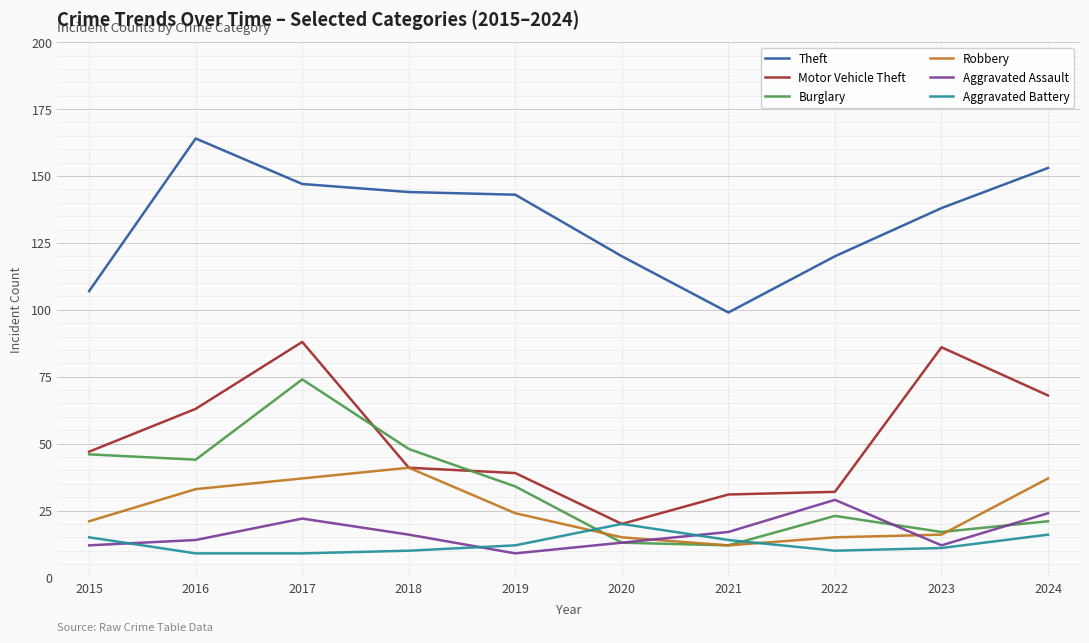

Where do Burglary and Robbery first cross each other?

2019 and 2020